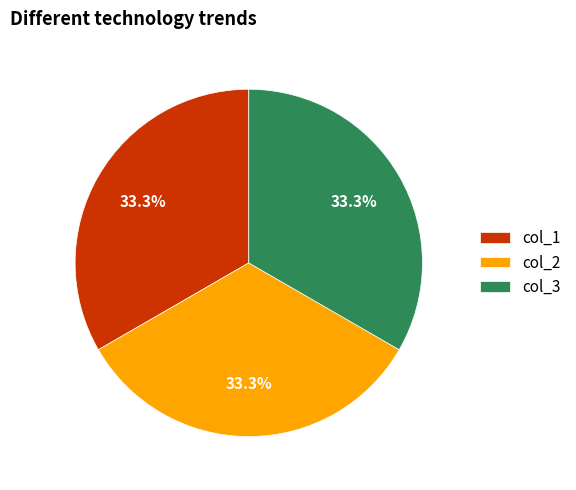

What is the ratio of the value at col_1 to the value at col_3?

1.0